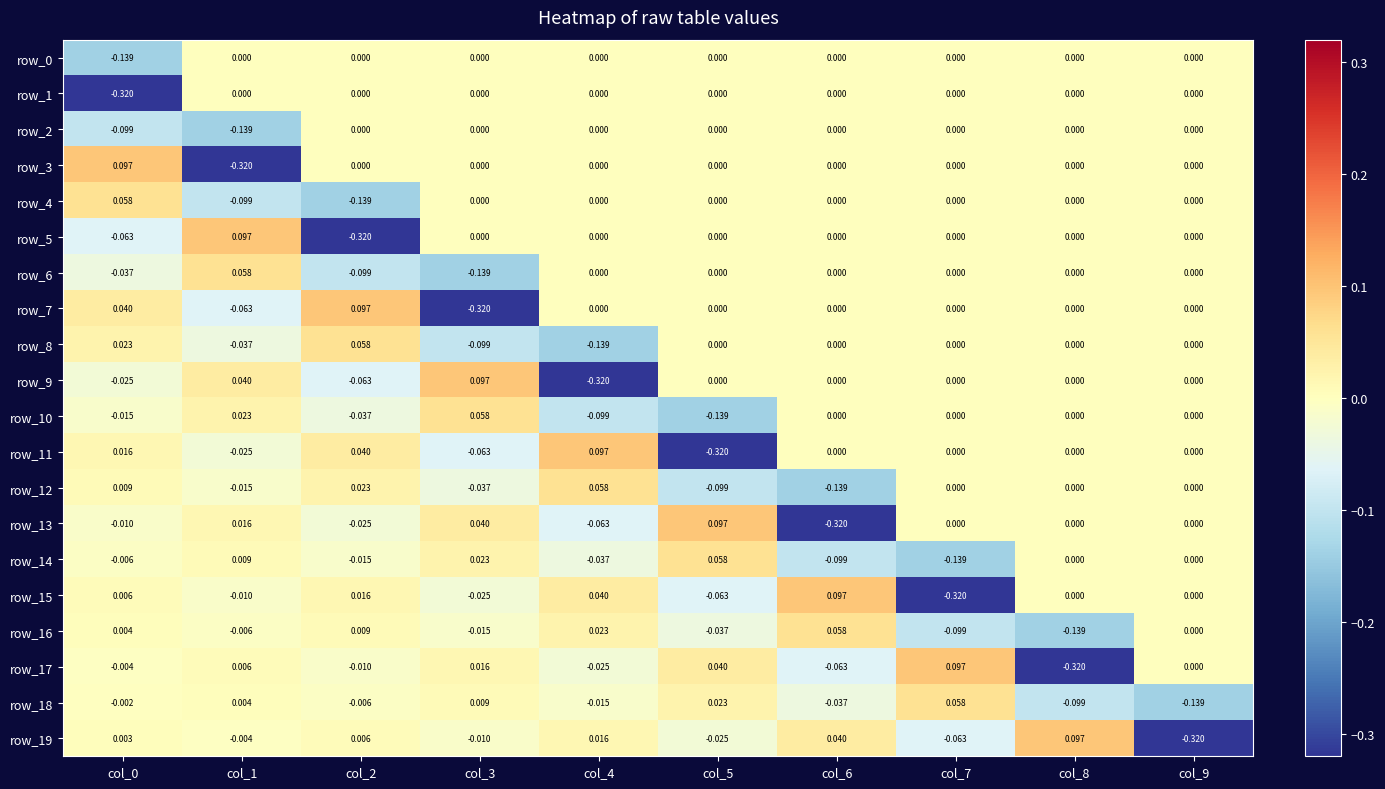

How many categories are shown in the chart?

10